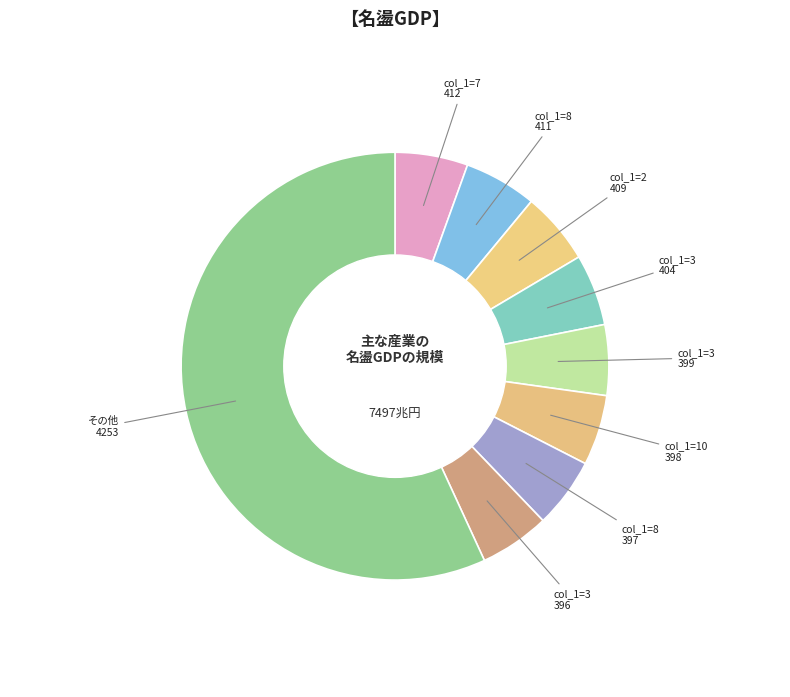

What is the largest slice in the pie chart?

その他 4253